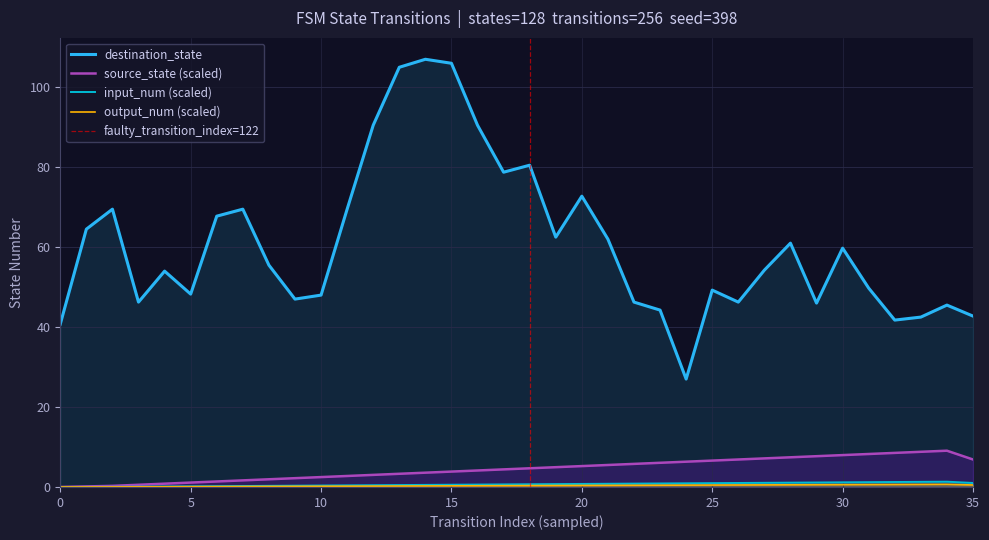

True or false: input_num (scaled) and destination_state cross at least once.

False